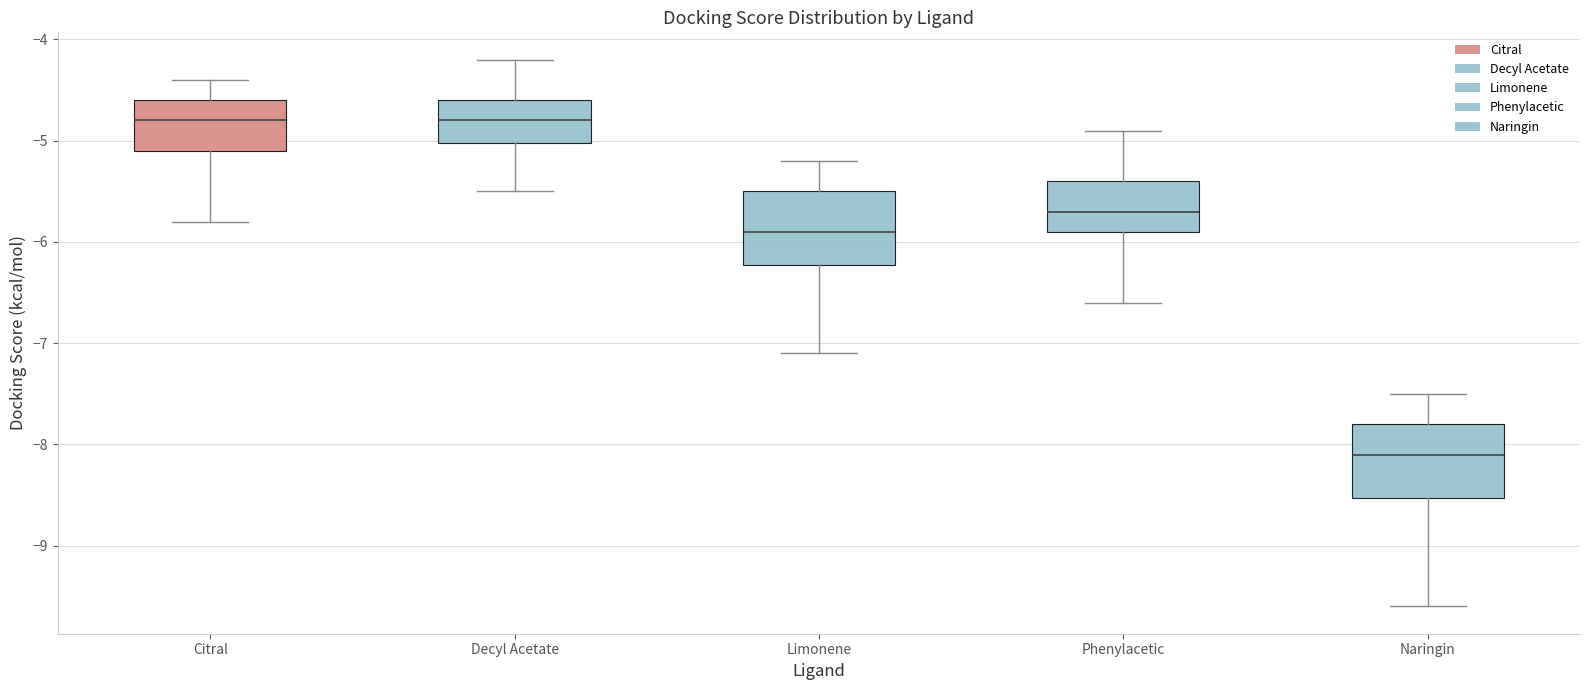

Where does the upper whisker of the box for Citral end on the y-axis? The values are not printed on the chart, so give them approximately, as read against the axis.

-4.4